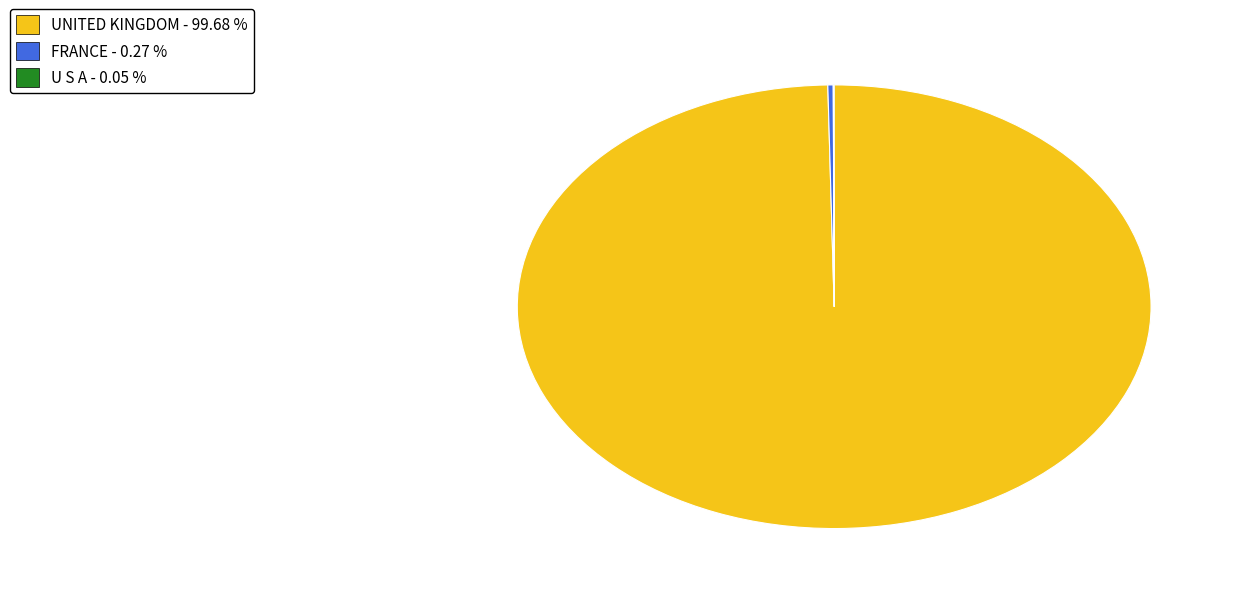

Does any single category account for the majority?

Yes